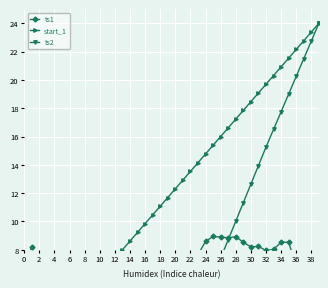

After their last crossing, which series has the higher values: ts1 or start_1?

start_1